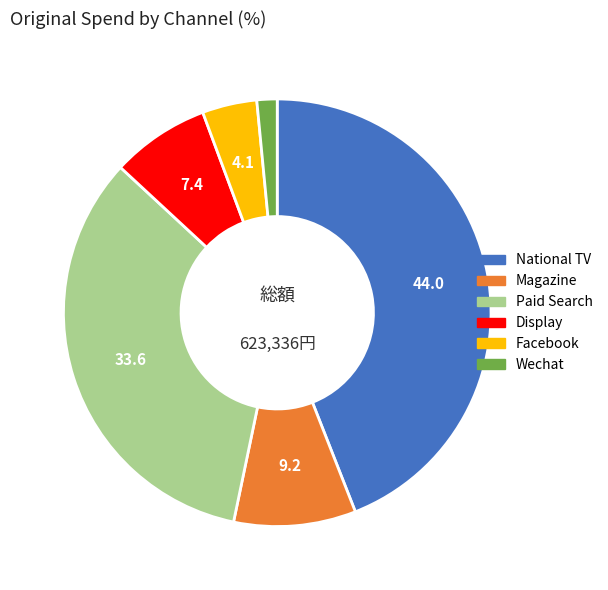

Is the sum of National TV and Paid Search greater than half?

Yes